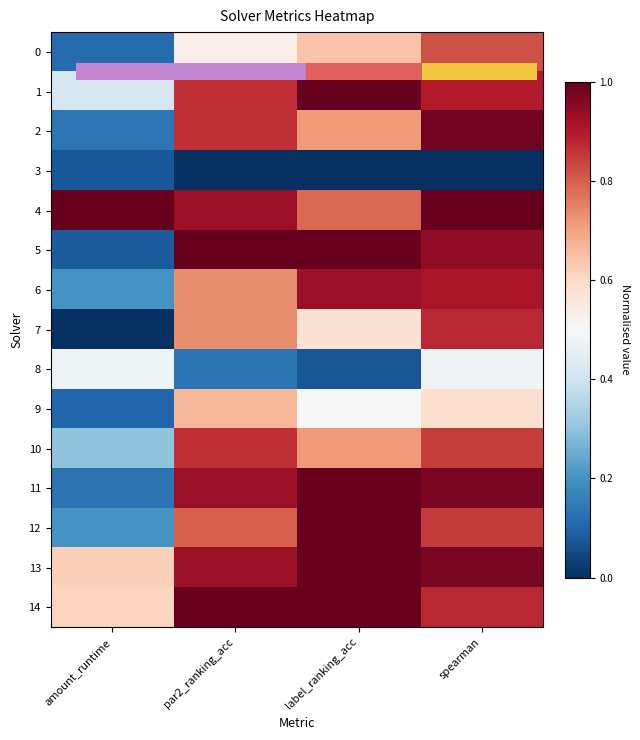

Is it true that 12 equals 0.4 at amount_runtime?

False